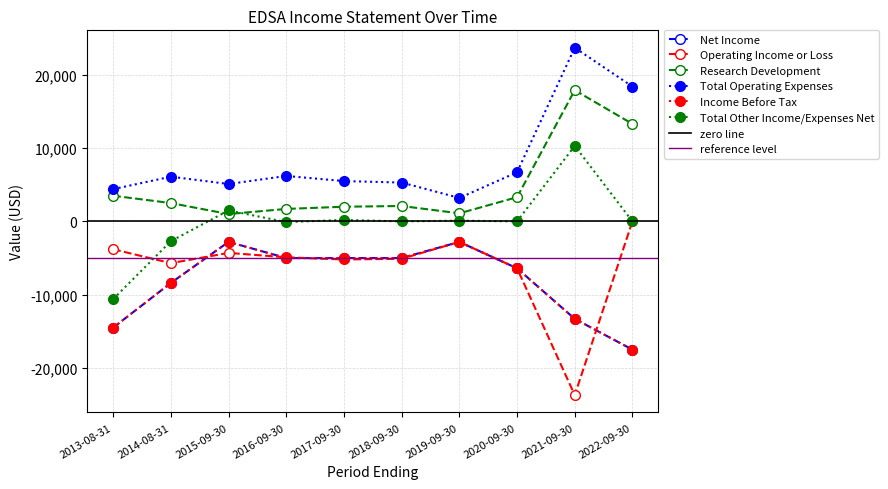

Where is Research Development nearest to the value 9450?

2022-09-30